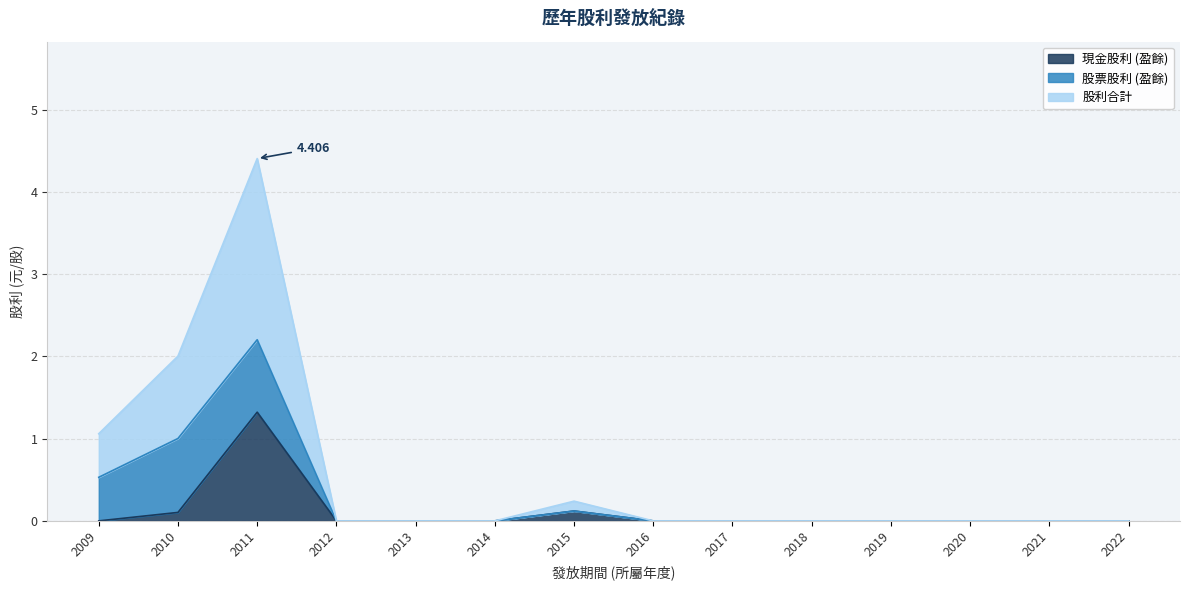

Rank the series at 2018 from highest to lowest value.

現金股利 (盈餘), 股利合計